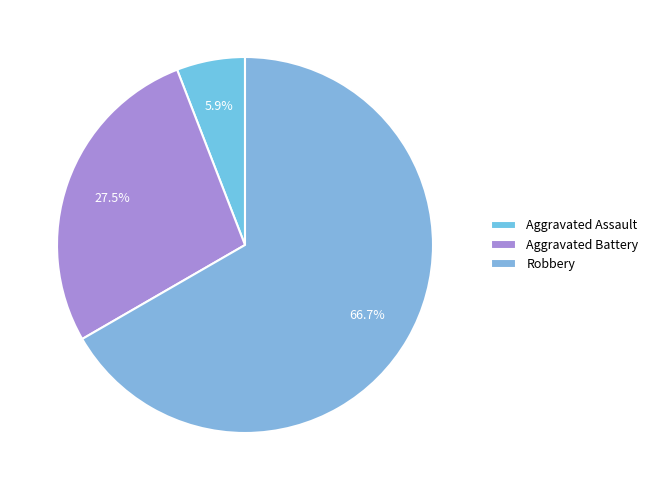

Which slice is the smallest?

Aggravated Assault